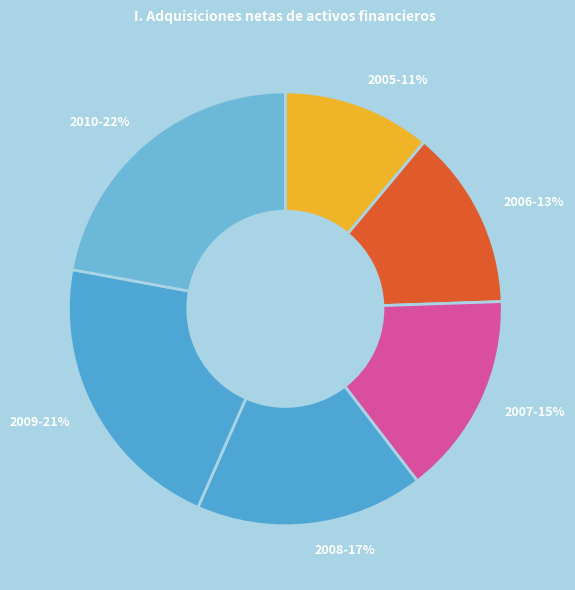

To the nearest percent, what percentage of the pie is 2005?

11%